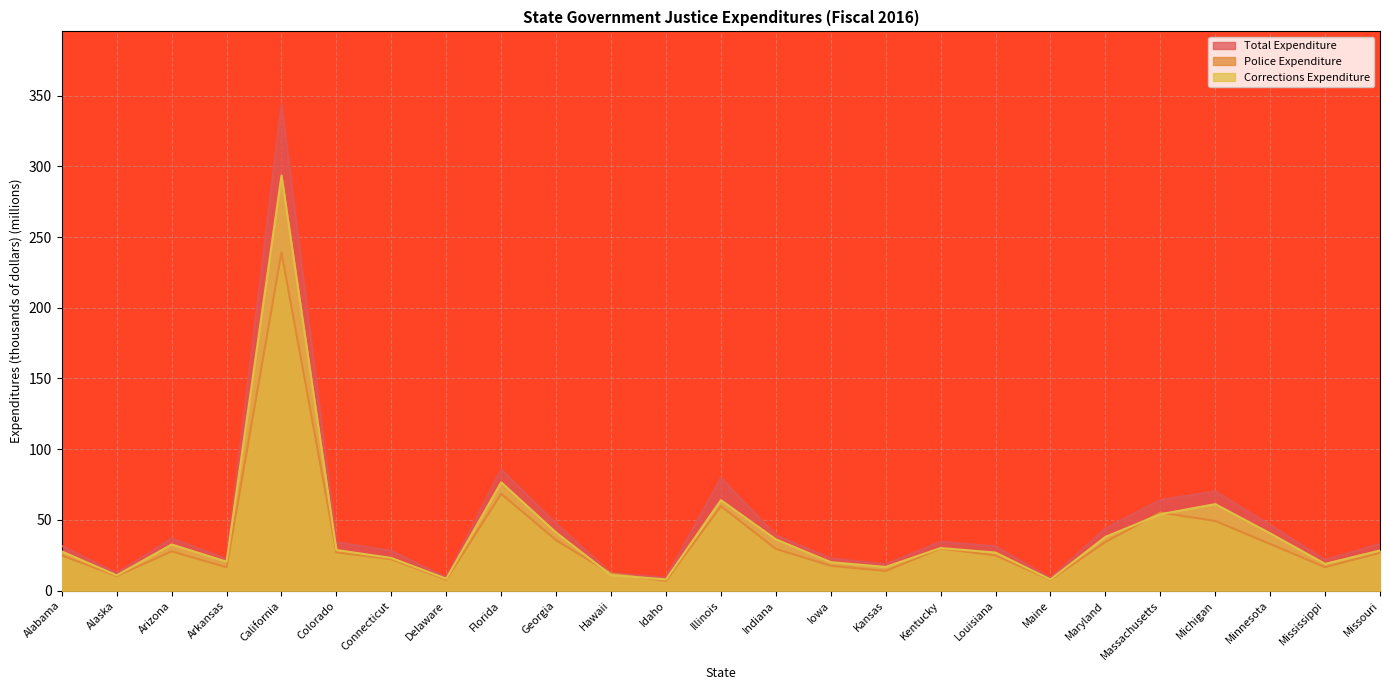

Which series has the largest total across all categories?

Total Expenditure